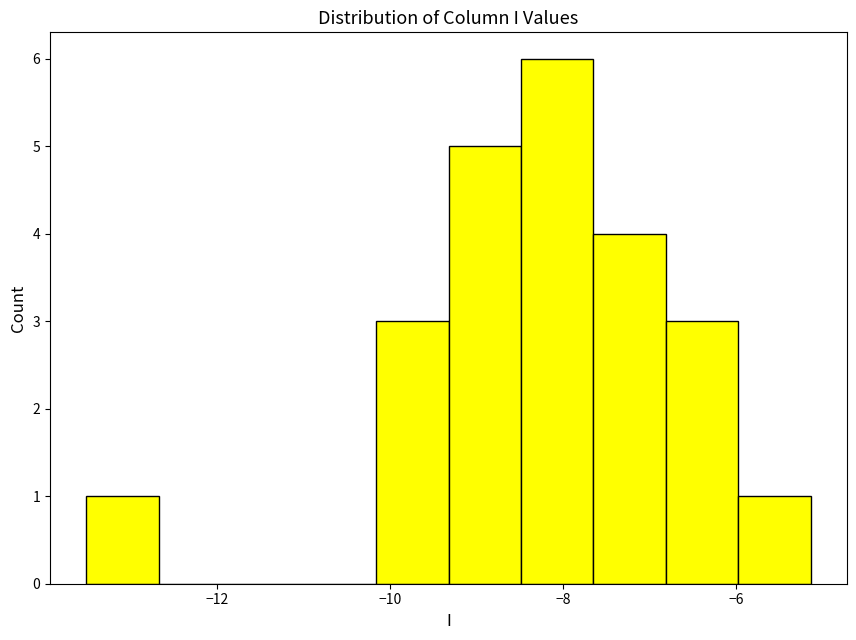

Reading left to right, list every bar in this chart as the range it spans on the x-axis followed by its height. Neither the bar edges nor the heights are printed on the chart, so give them approximately, as read against the axes.

-13.6 to -12.6: 1
-12.6 to -11.8: 0
-11.8 to -11.0: 0
-11.0 to -10.2: 0
-10.2 to -9.4: 3
-9.4 to -8.4: 5
-8.4 to -7.6: 6
-7.6 to -6.8: 4
-6.8 to -6.0: 3
-6.0 to -5.2: 1